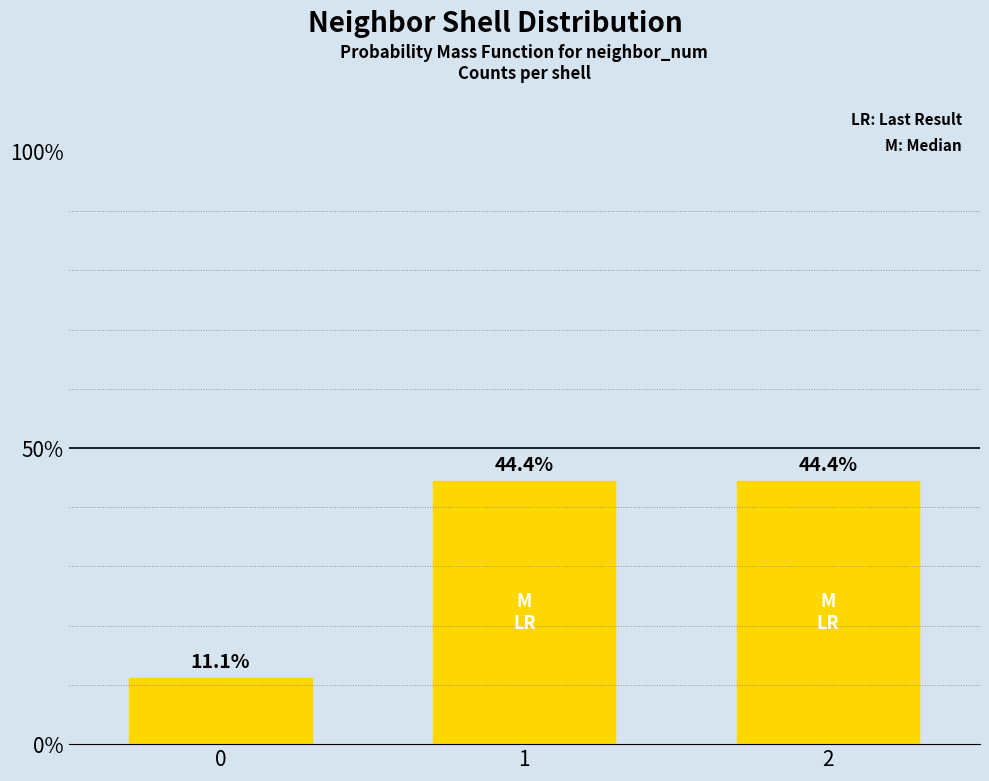

What is the sum of all values?

100.0